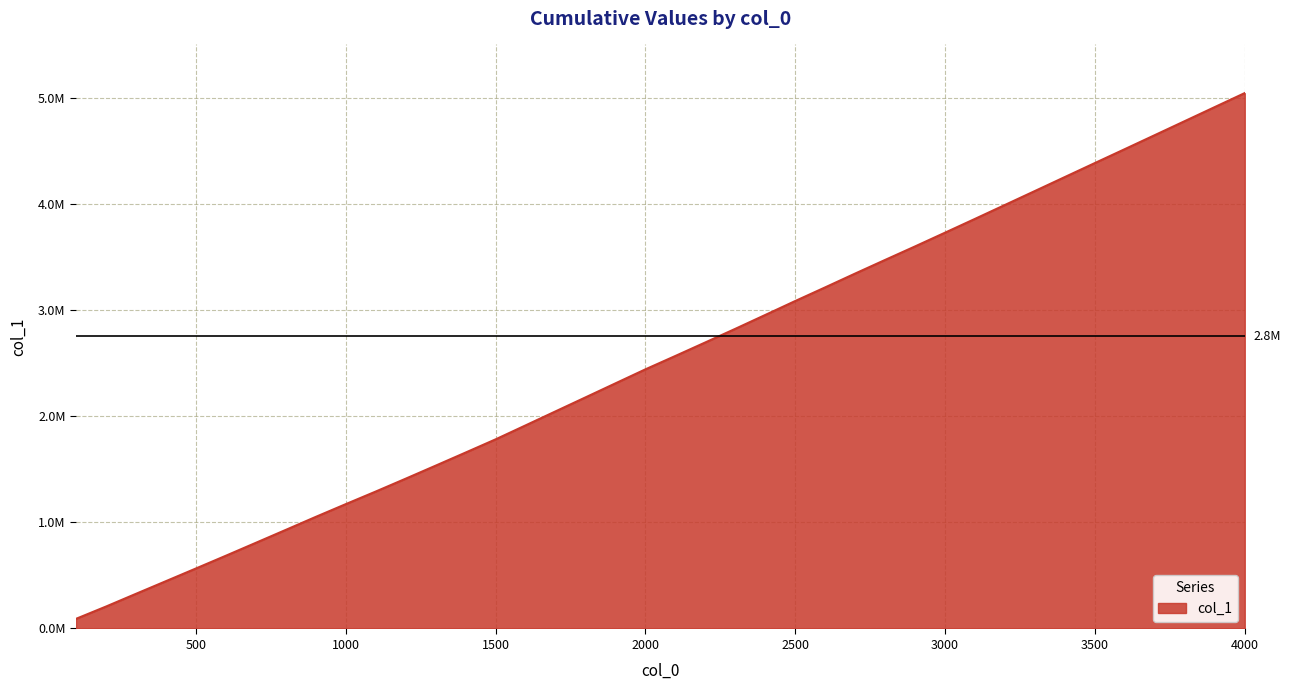

Rank the categories by value from highest to lowest.

4000, 3900, 3800, 3700, 3600, 3500, 3400, 3300, 3200, 3100, 3000, 2900, 2800, 2700, 2600, 2500, 2400, 2300, 2200, 2100, 2000, 1900, 1800, 1700, 1600, 1500, 1400, 1300, 1200, 1100, 1000, 900, 800, 700, 600, 500, 400, 300, 200, 100